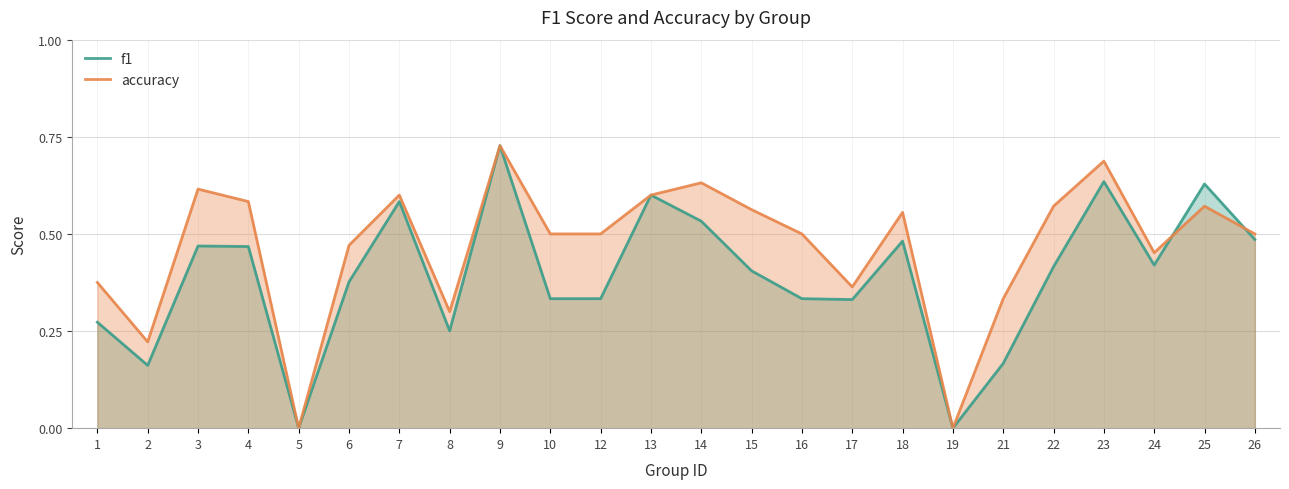

Reading right to left, list all the values displayed in this chart.

f1: 0.5	0.6	0.4	0.6	0.4	0.2	0.0	0.5	0.3	0.3	0.4	0.5	0.6	0.3	0.3	0.7	0.3	0.6	0.4	0.0	0.5	0.5	0.2	0.3
accuracy: 0.5	0.6	0.5	0.7	0.6	0.3	0.0	0.6	0.4	0.5	0.6	0.6	0.6	0.5	0.5	0.7	0.3	0.6	0.5	0.0	0.6	0.6	0.2	0.4